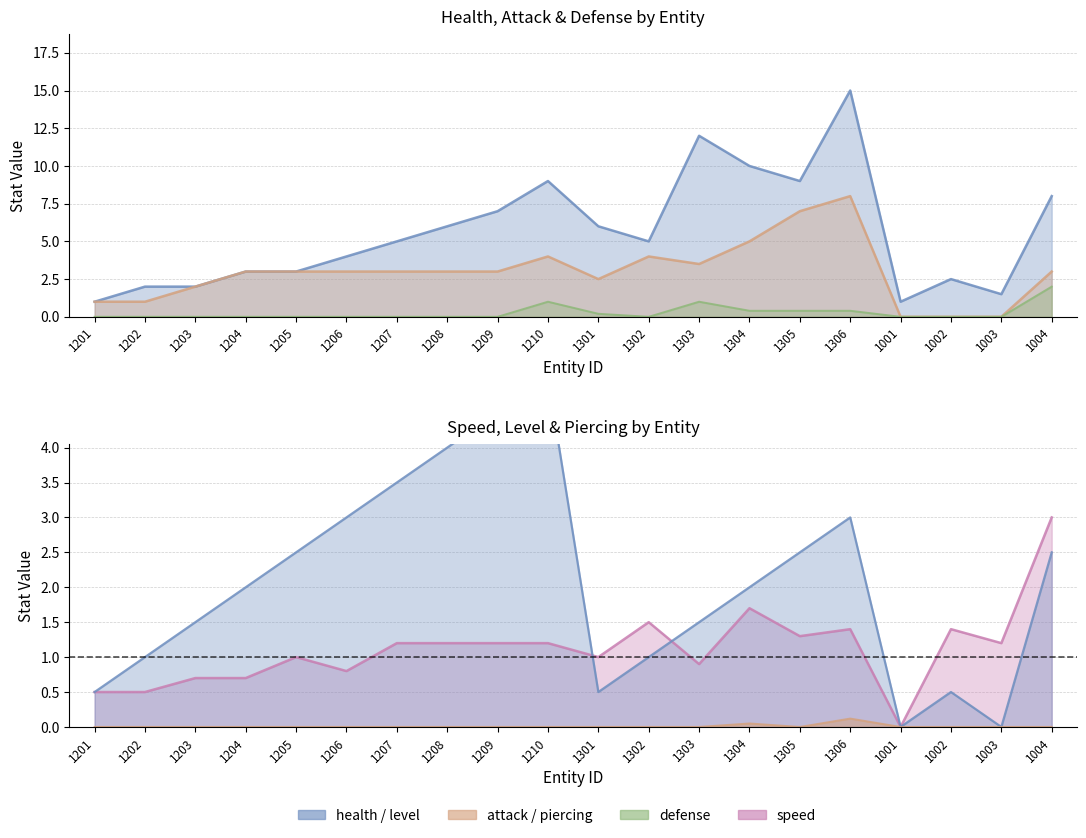

True or false: speed has more than 0 interior local peaks.

True